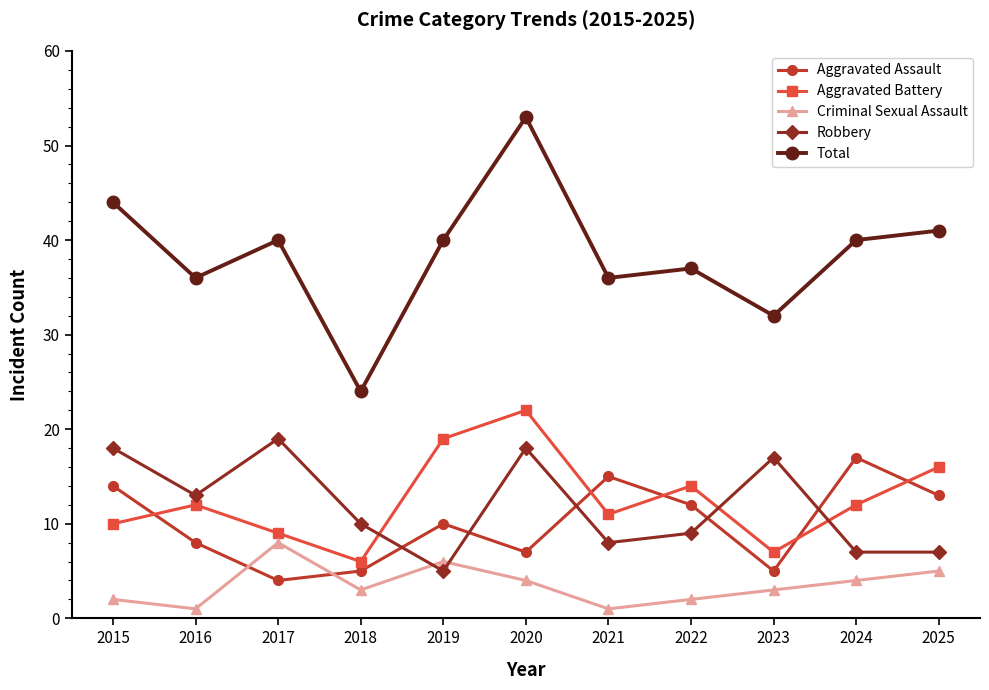

What is the difference between the second highest and second lowest values in the Aggravated Assault series?

10